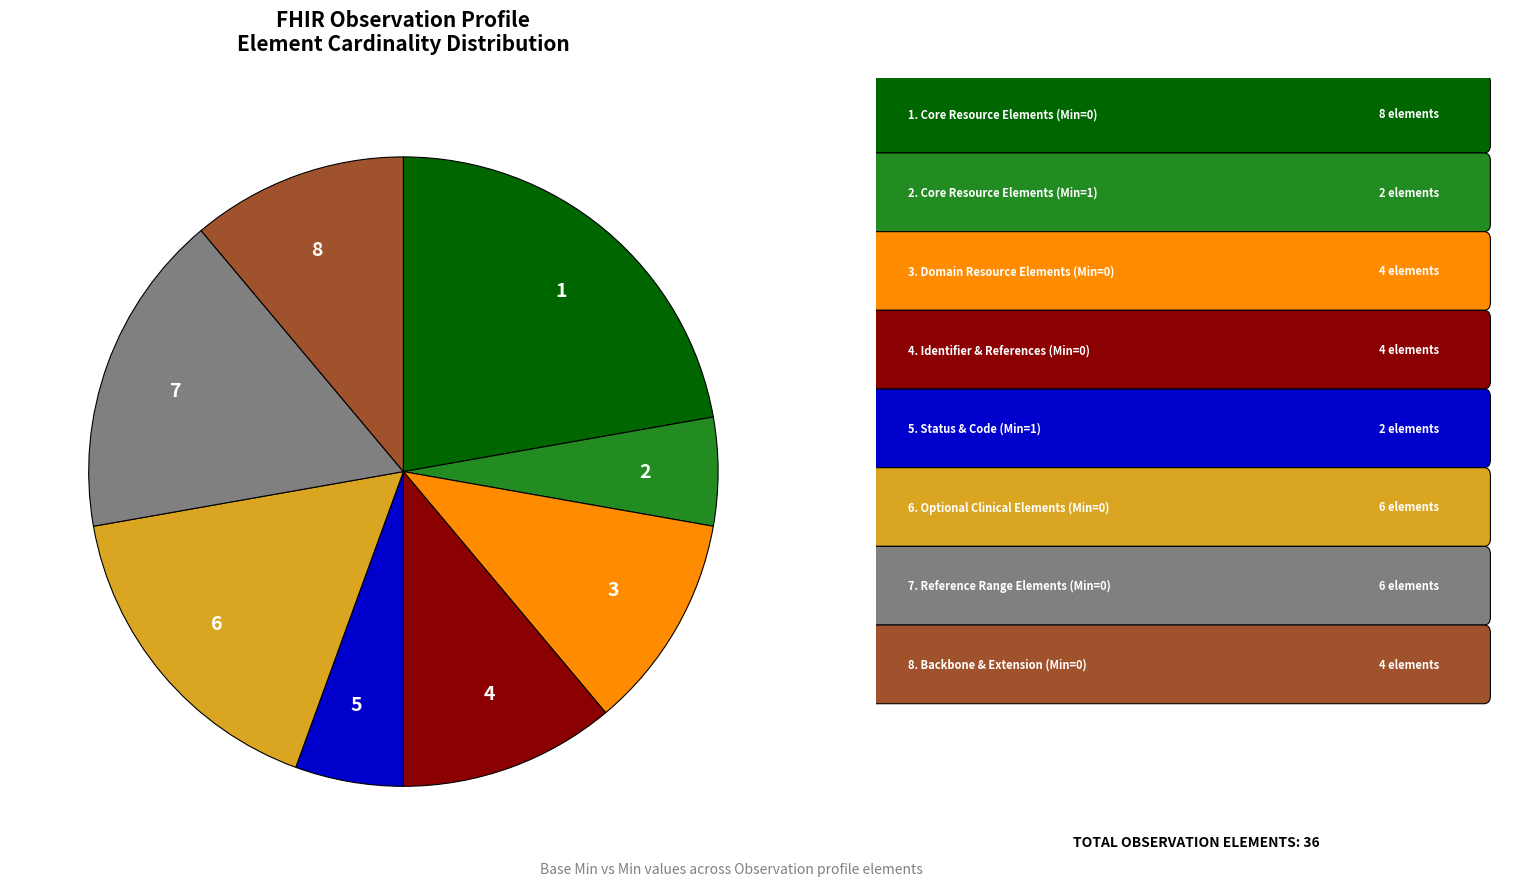

Between 3 and 5, which is larger?

3